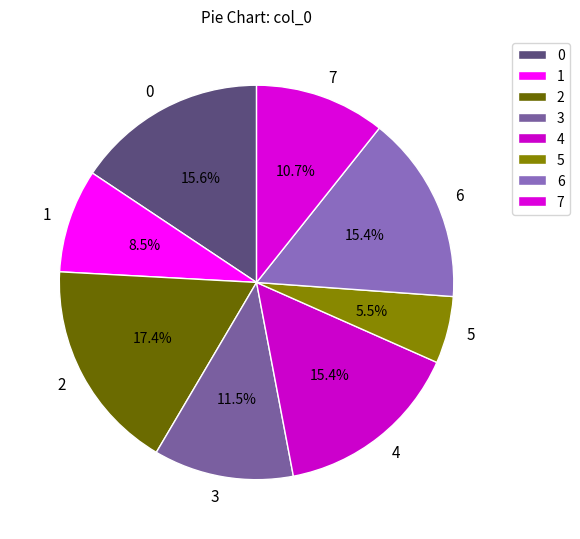

True or false: 6 accounts for 4% of the total.

False